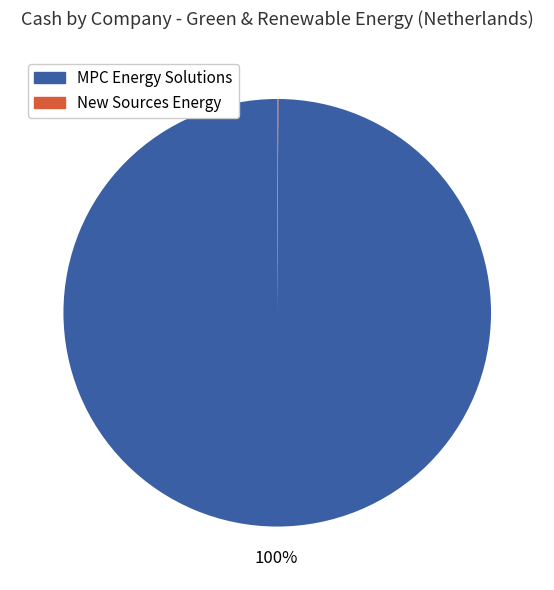

To the nearest percent, what is the average slice percentage?

50%